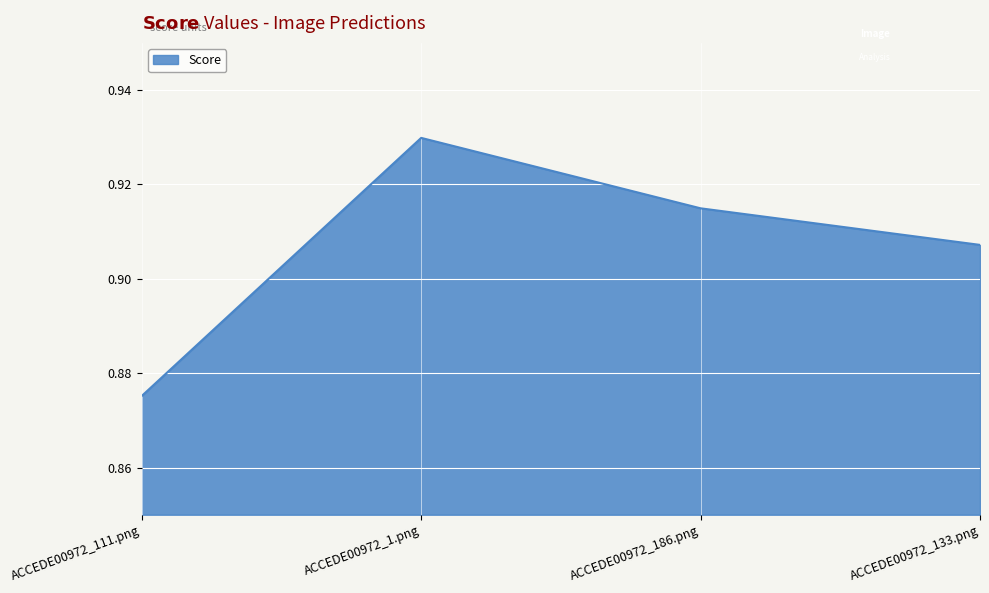

At which category does the data reach its first local peak?

ACCEDE00972_1.png